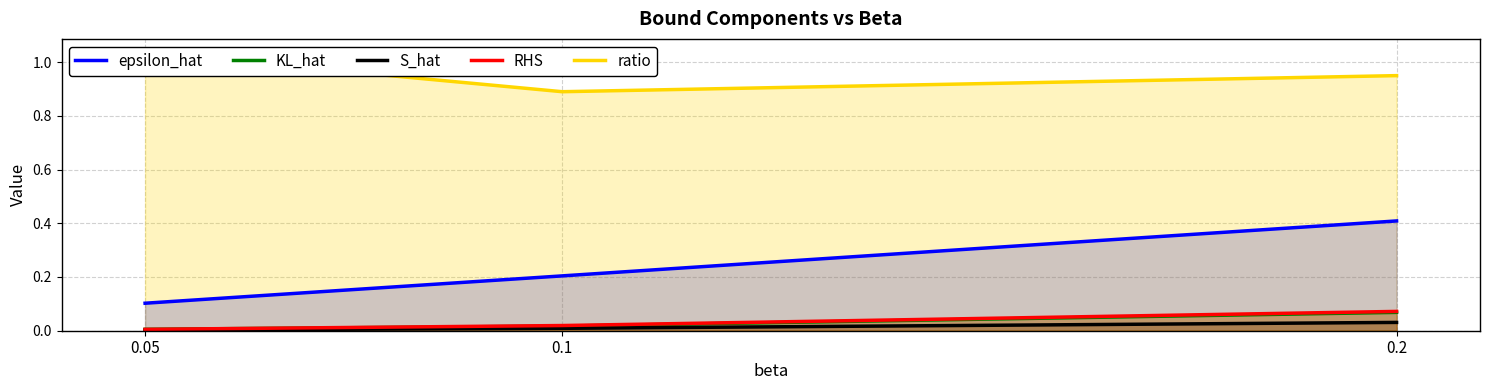

At which category is the sum across all series the highest?

0.2